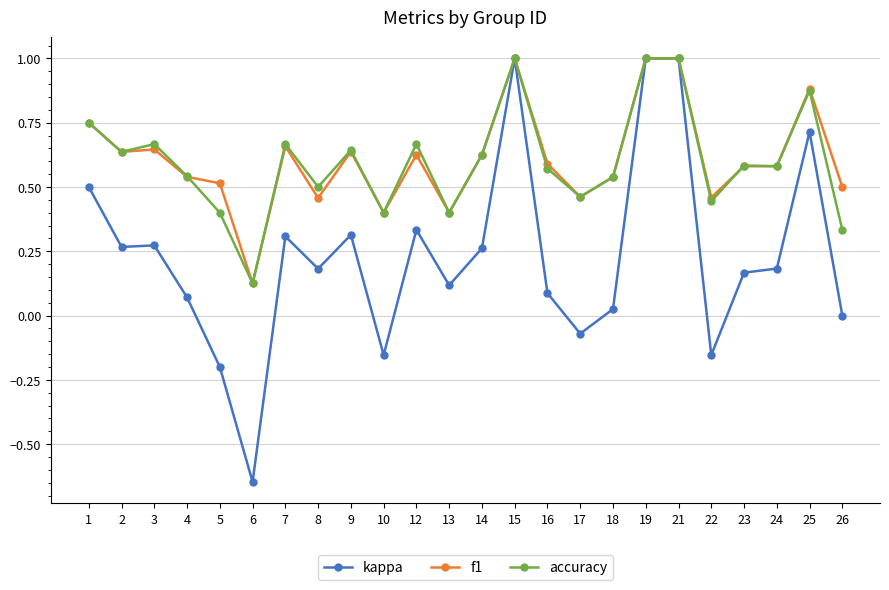

Which series has the largest range (max minus min)?

kappa